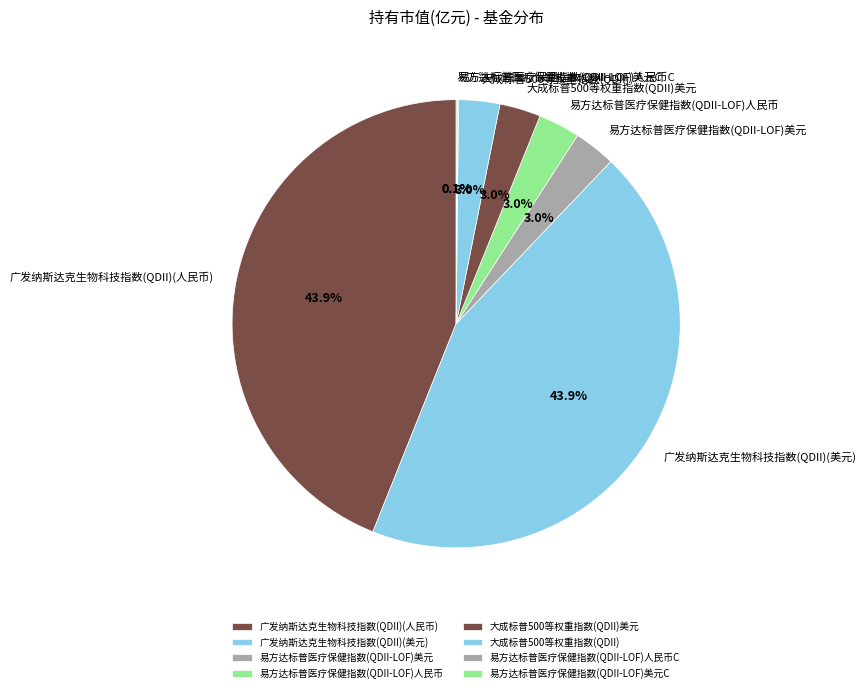

To the nearest percent, what is the difference between the largest and smallest slice percentages?

44%